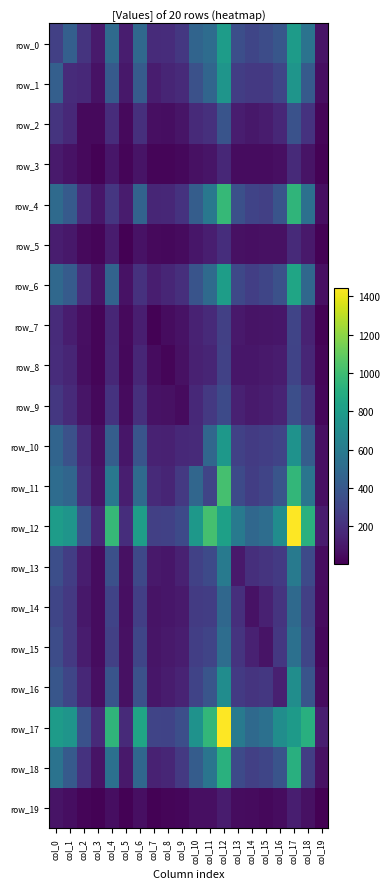

Between col_3 and col_19, which series saw the biggest shift?

row_17